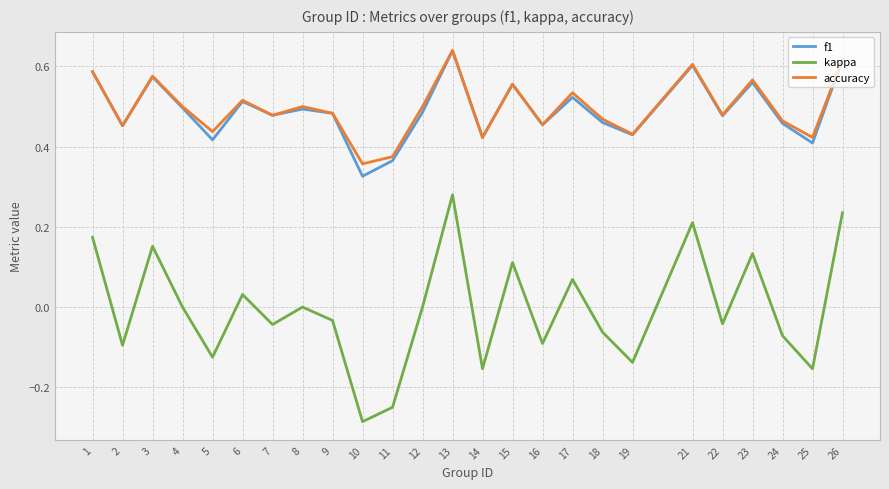

Which series has the widest spread of values?

kappa